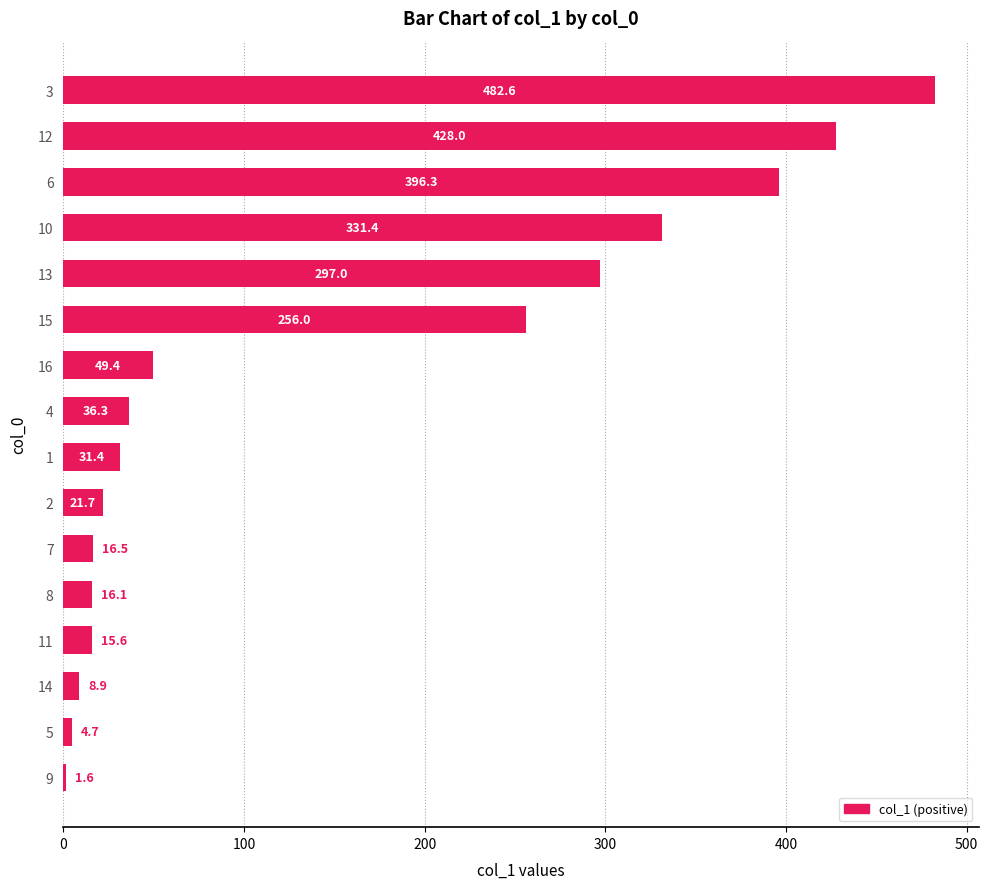

The value at 6 is 396.3. True or false?

True